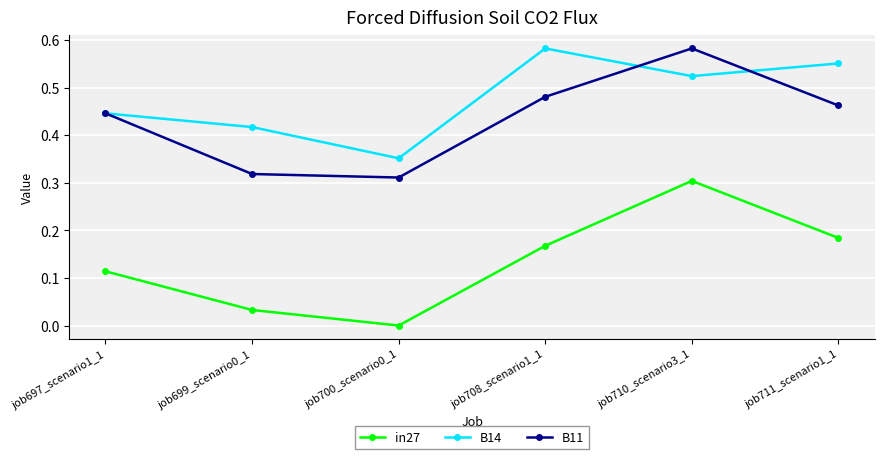

Which series changed the most between job700_scenario0_1 and job708_scenario1_1?

B14